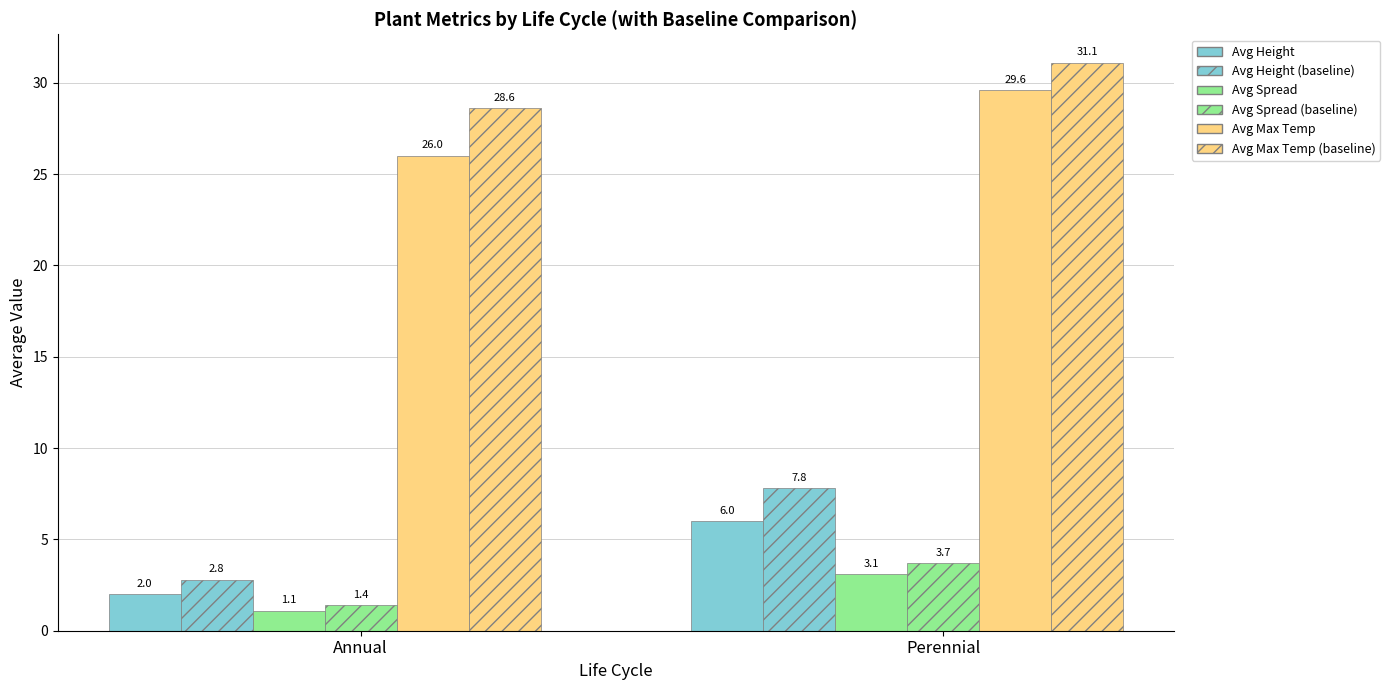

Is the value of Avg Max Temp at Perennial greater than the value of Avg Spread (baseline) at Perennial?

Yes